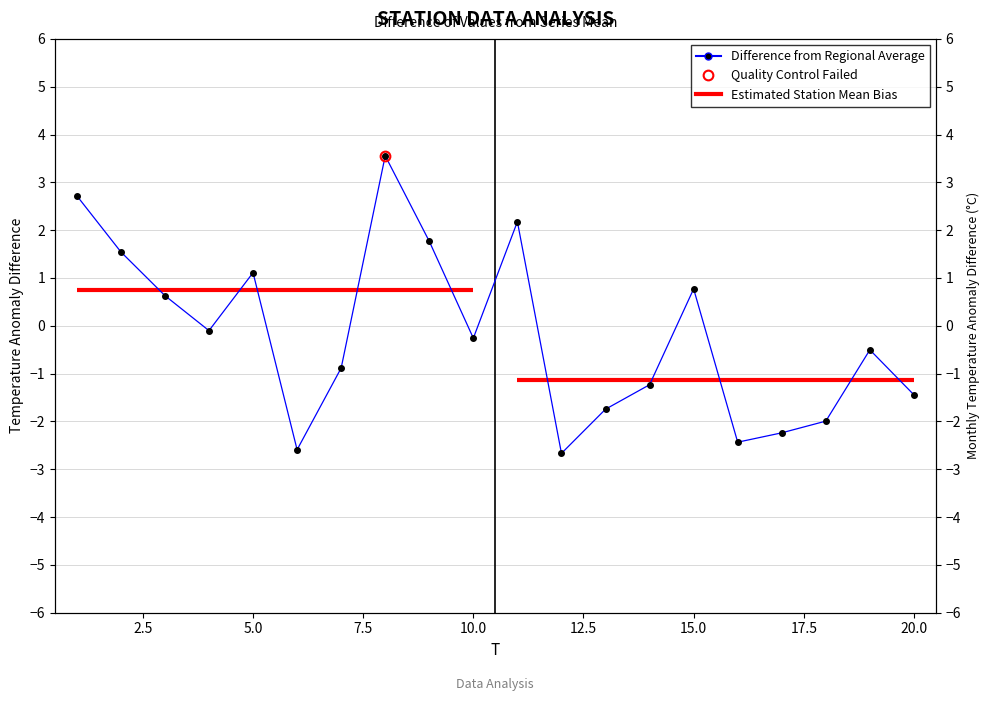

What is the smallest value displayed?

-2.7